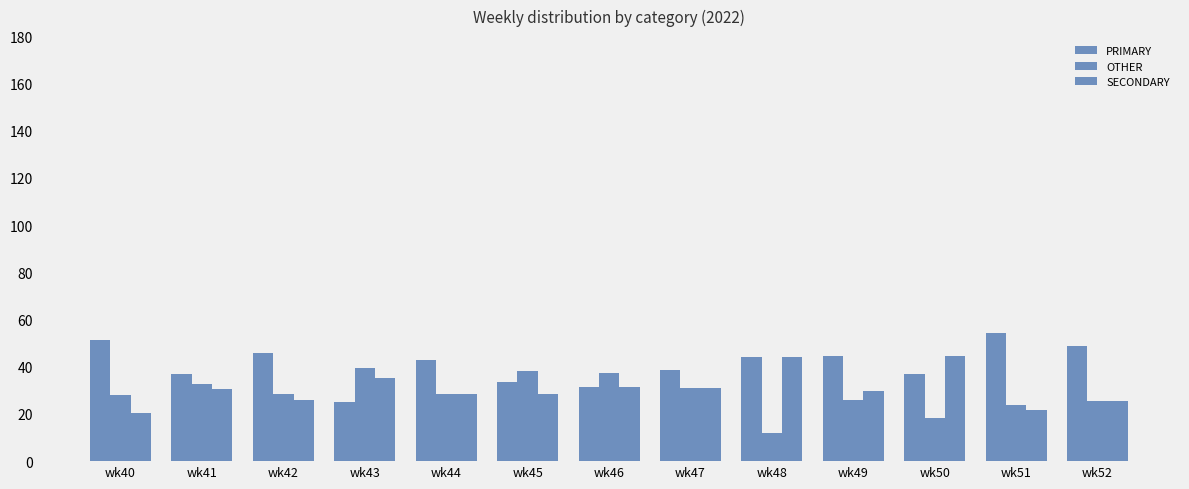

Which has a higher value, wk50 or wk52?

wk52